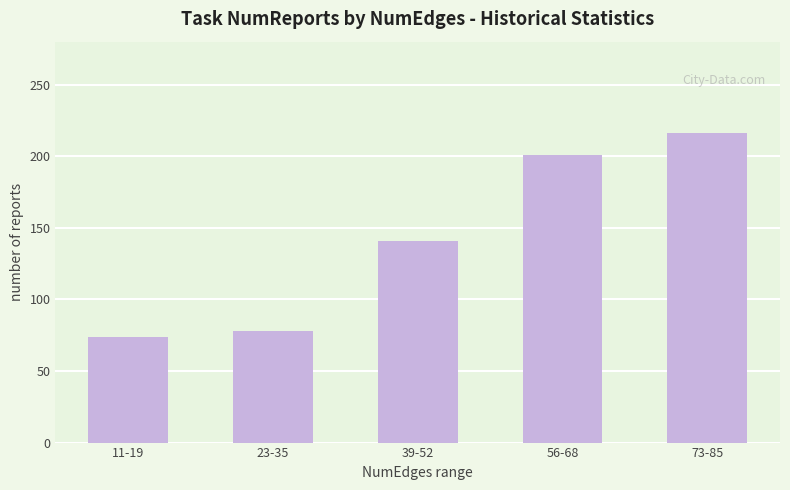

Which category has the highest value across all series?

73-85